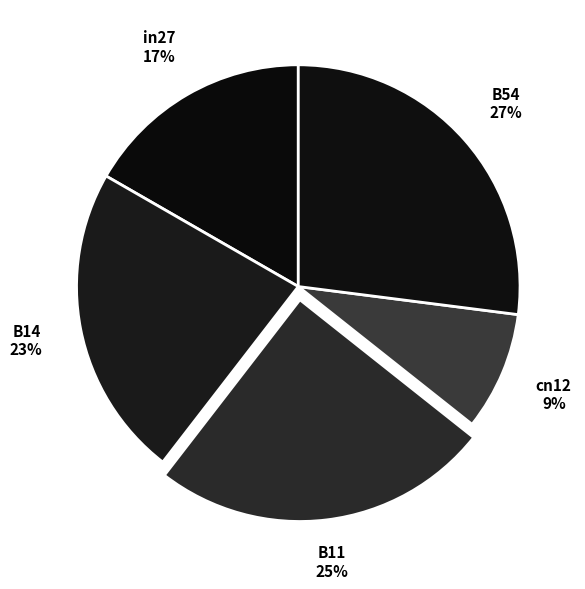

Is it true that B54 is 41% of the pie?

False